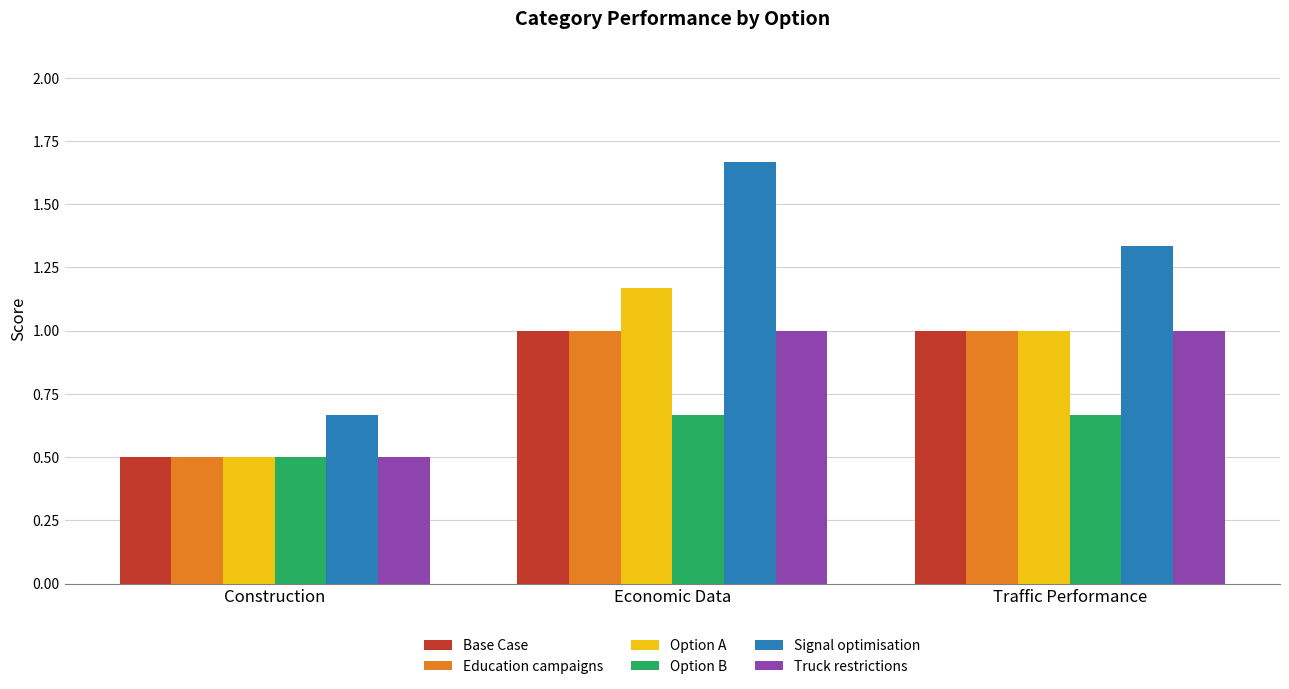

What is the difference between the highest and lowest values at Construction?

0.2